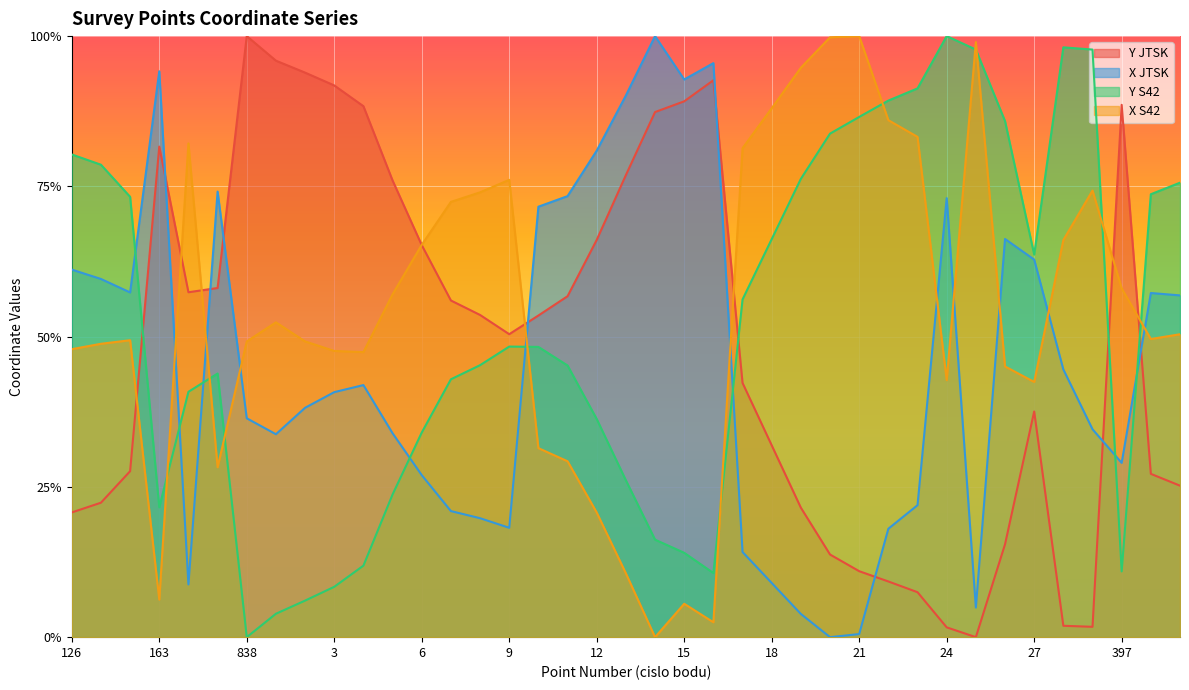

Where is X S42 nearest to the value 0?

14